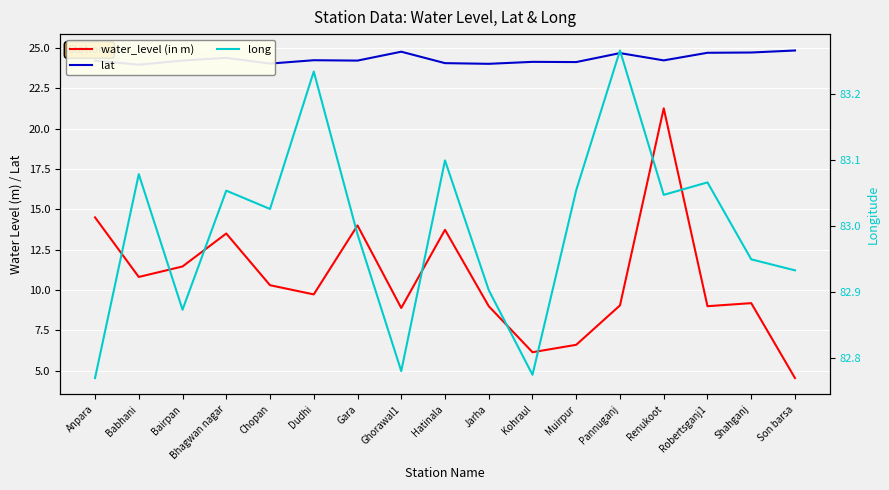

What is the label of the 16th point from the right?

Babhani